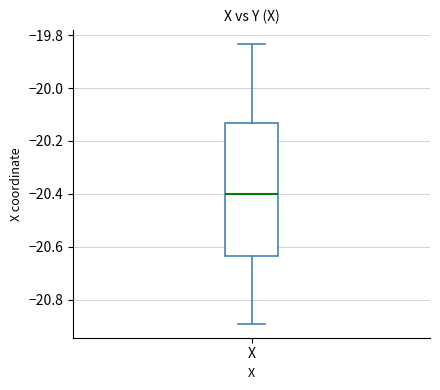

Where is the lower edge of the box for X on the y-axis? The values are not printed on the chart, so give them approximately, as read against the axis.

-20.64